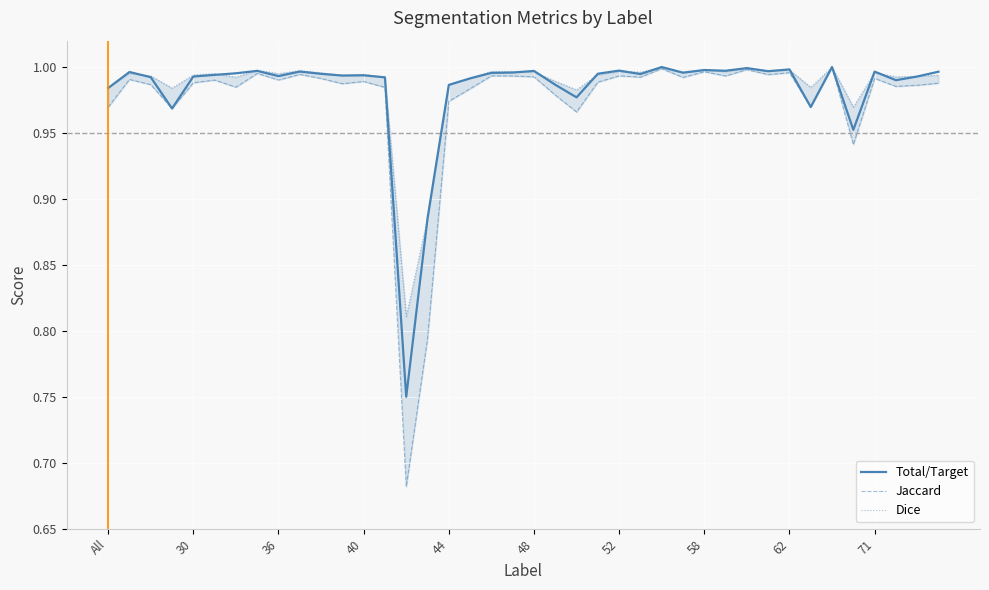

Rank the series by their maximum value, from highest to lowest.

Total/Target, Jaccard, Dice